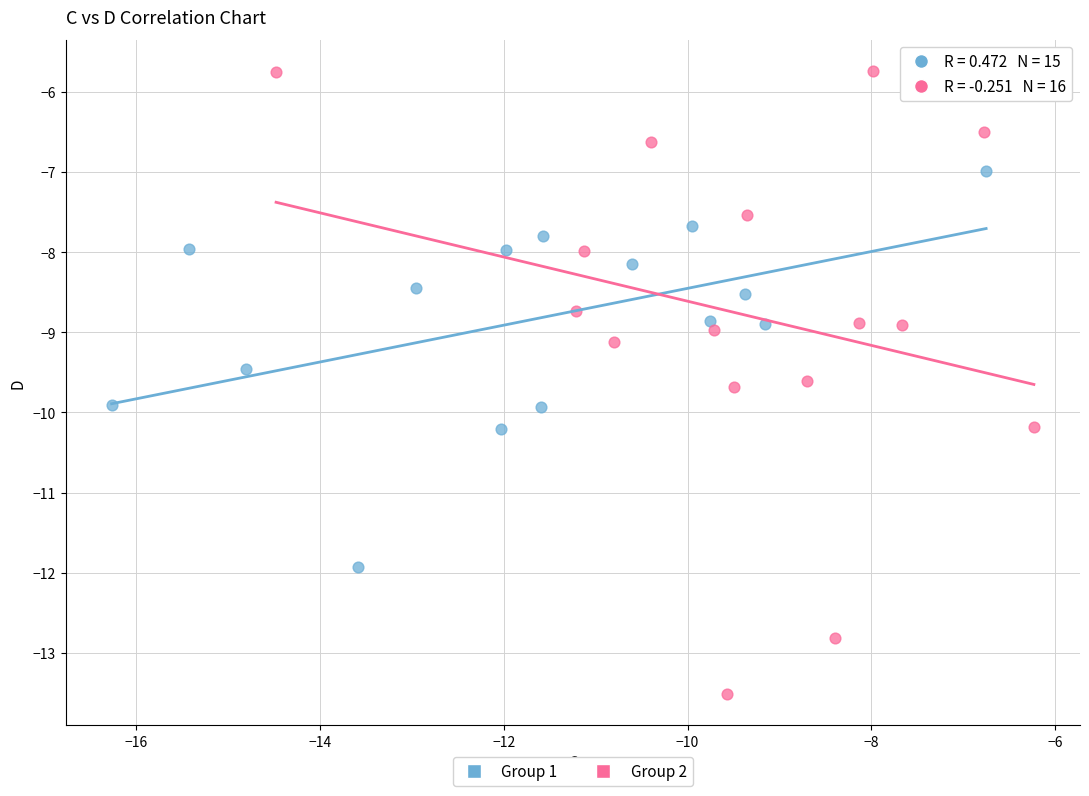

What are all the series names shown in the legend?

Group 1, Group 2